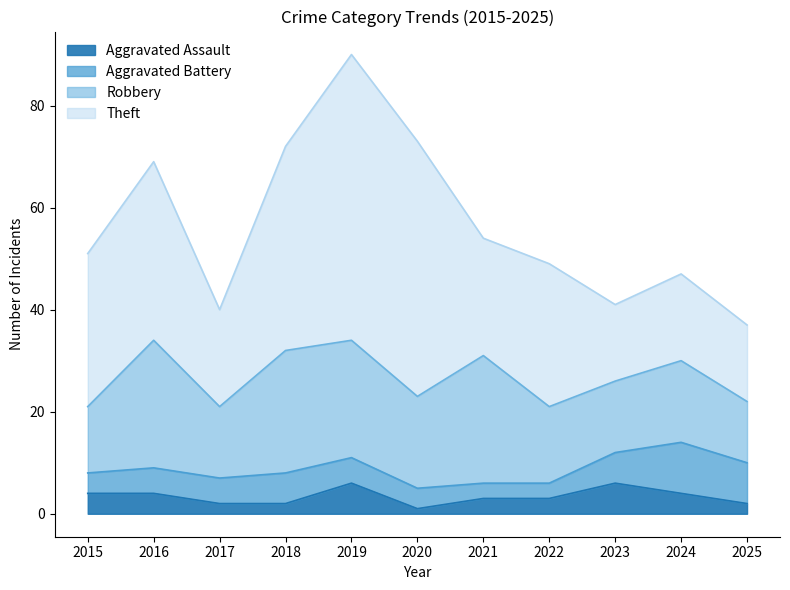

Rank the series at 2022 from lowest to highest value.

Aggravated Assault, Aggravated Battery, Robbery, Theft